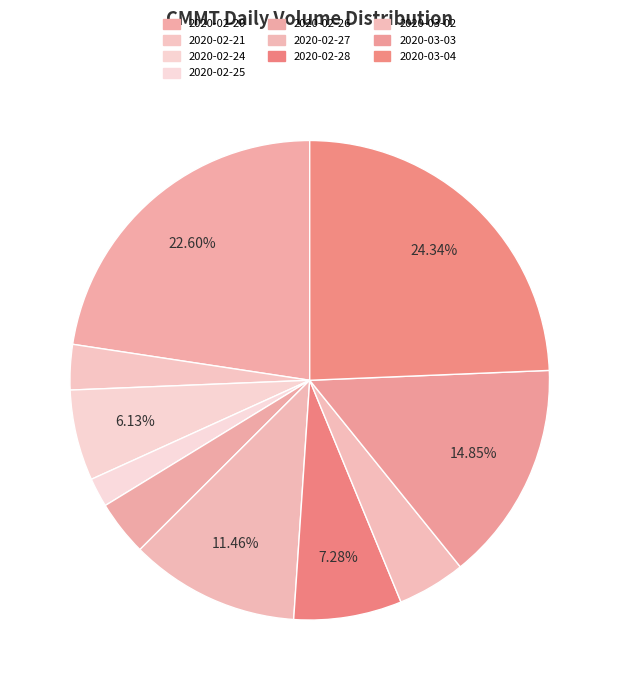

Rank the categories by value from highest to lowest.

2020-03-04, 2020-02-20, 2020-03-03, 2020-02-27, 2020-02-28, 2020-02-24, 2020-03-02, 2020-02-26, 2020-02-21, 2020-02-25